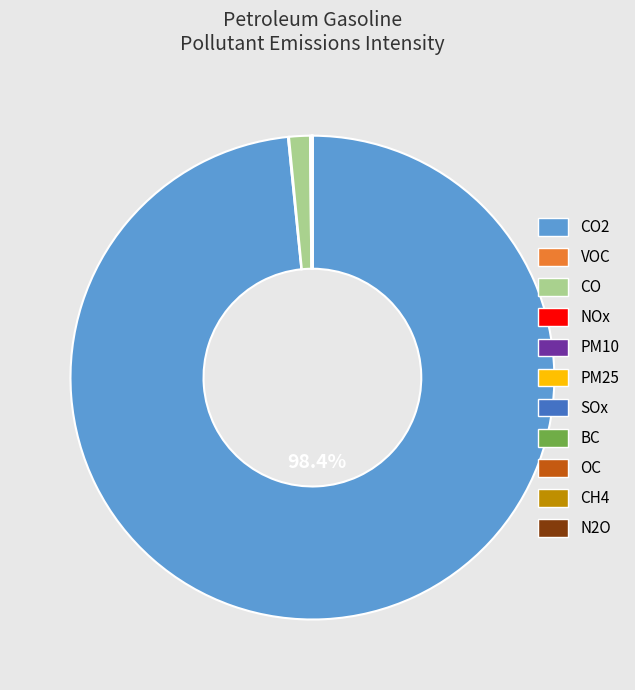

Is there any slice that represents more than half of the pie?

Yes